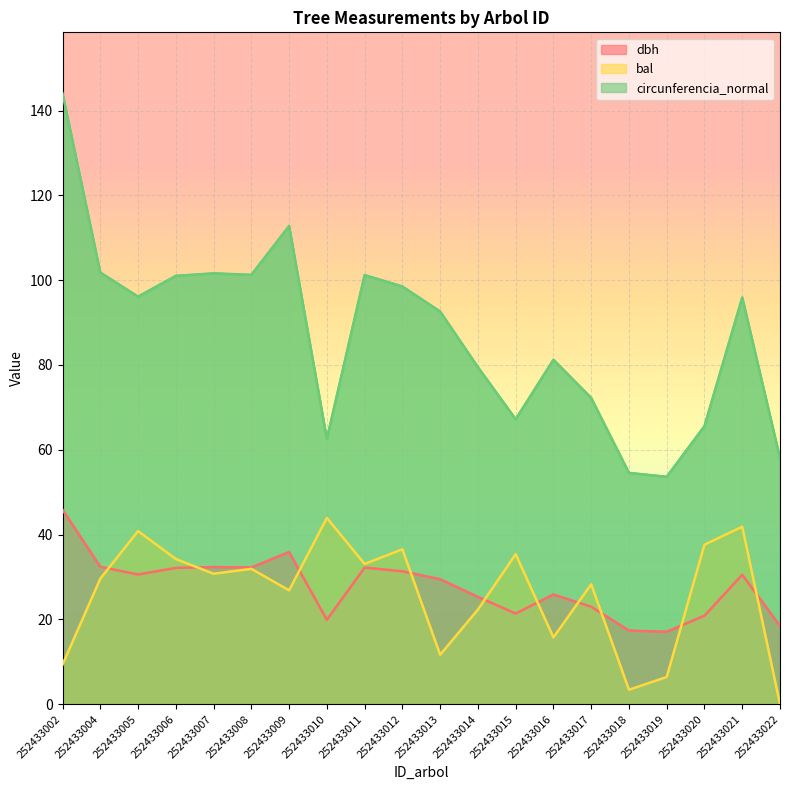

Where is the first local maximum for circunferencia_normal?

252433007